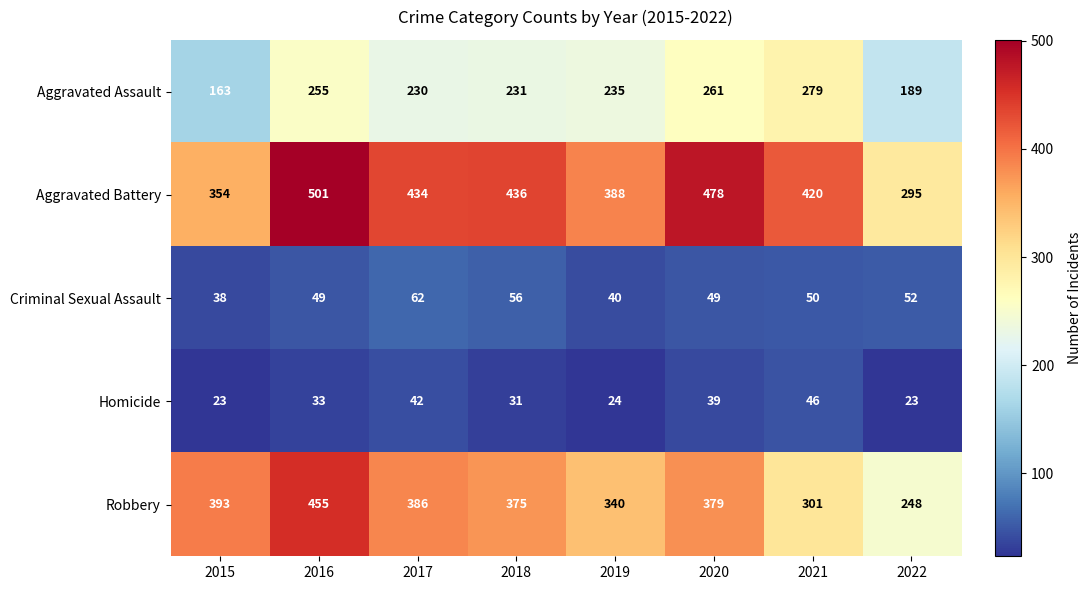

The Criminal Sexual Assault series shows 74 at 2018. True or false?

False